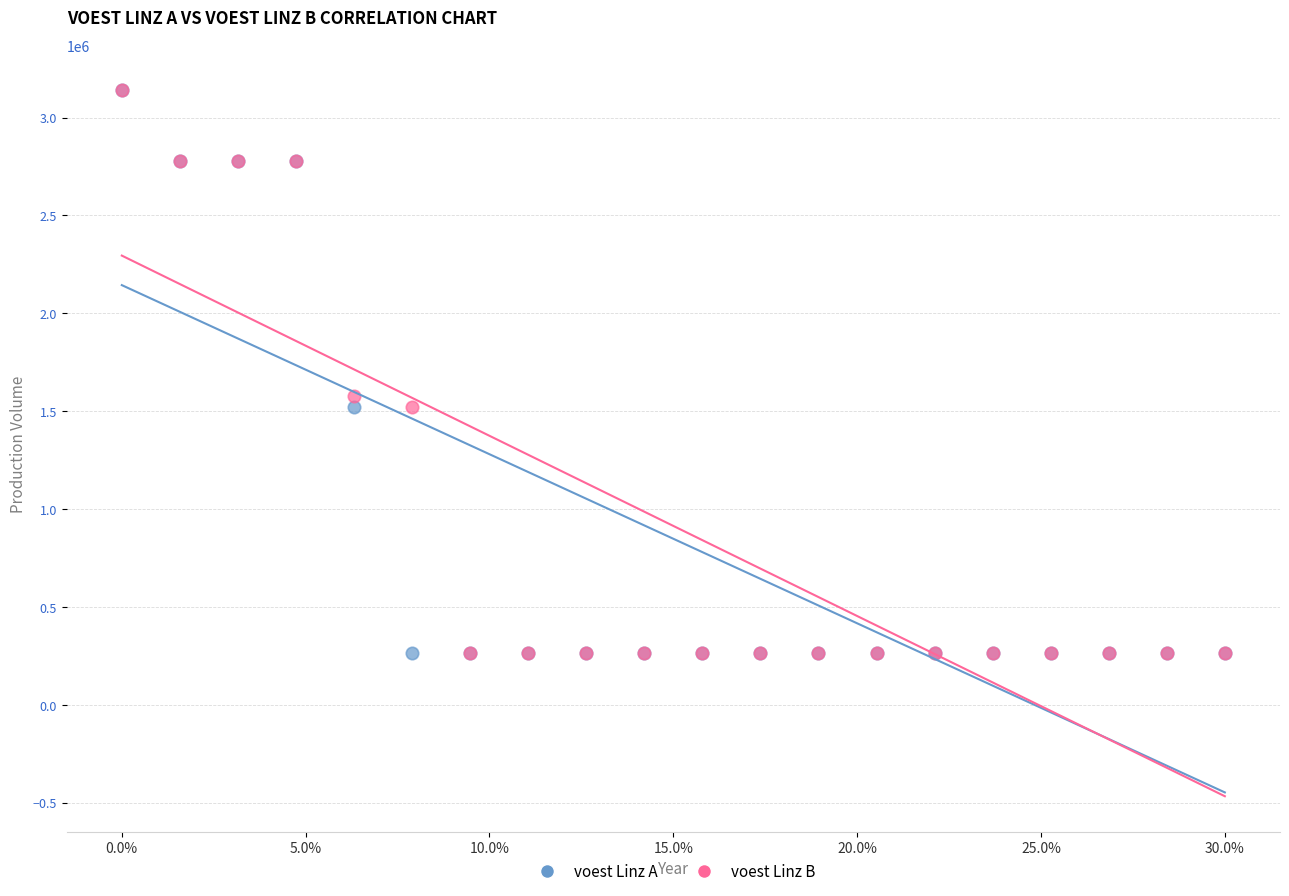

What are all the series names shown in the legend?

voest Linz A, voest Linz B